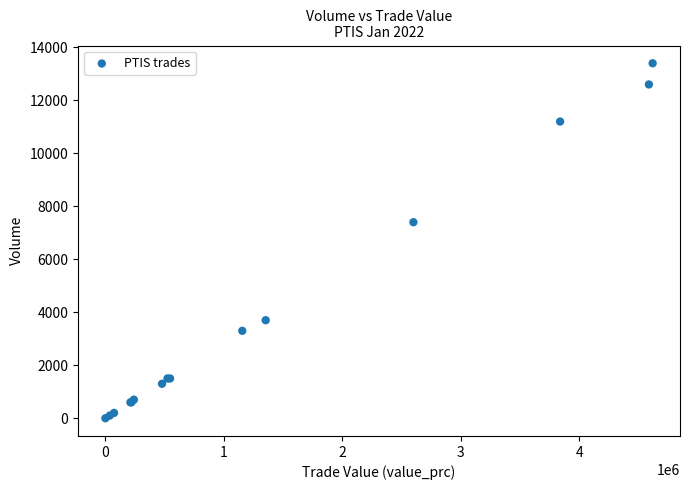

What Y value in the scatter plot is closest to 6700?

7400